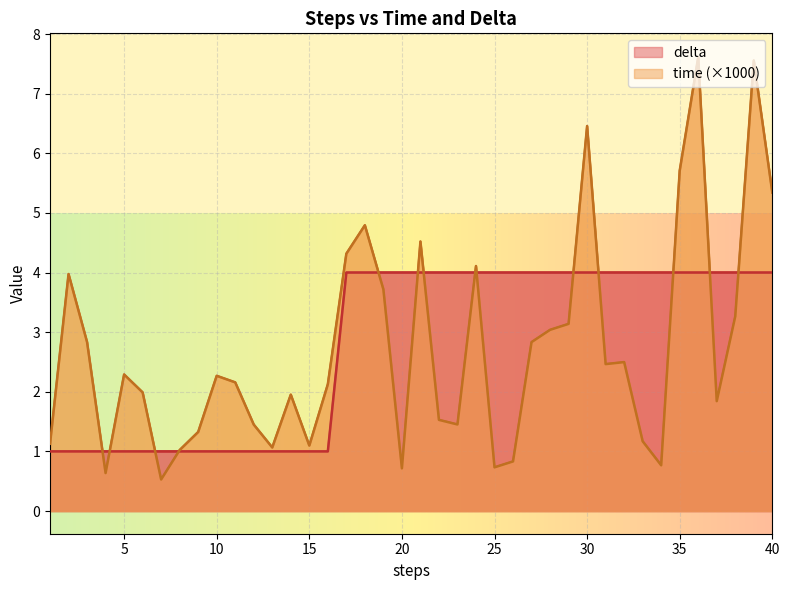

Count the number of categories in the chart.

40